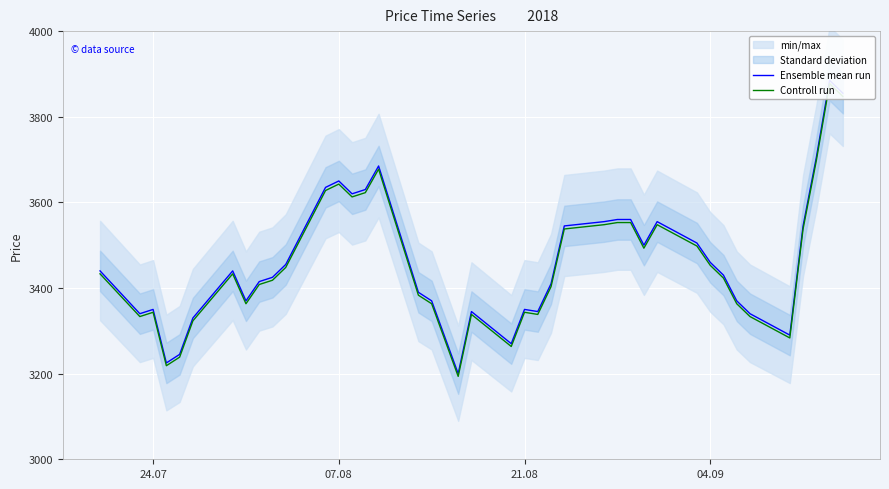

How many lines are shown in the chart?

2